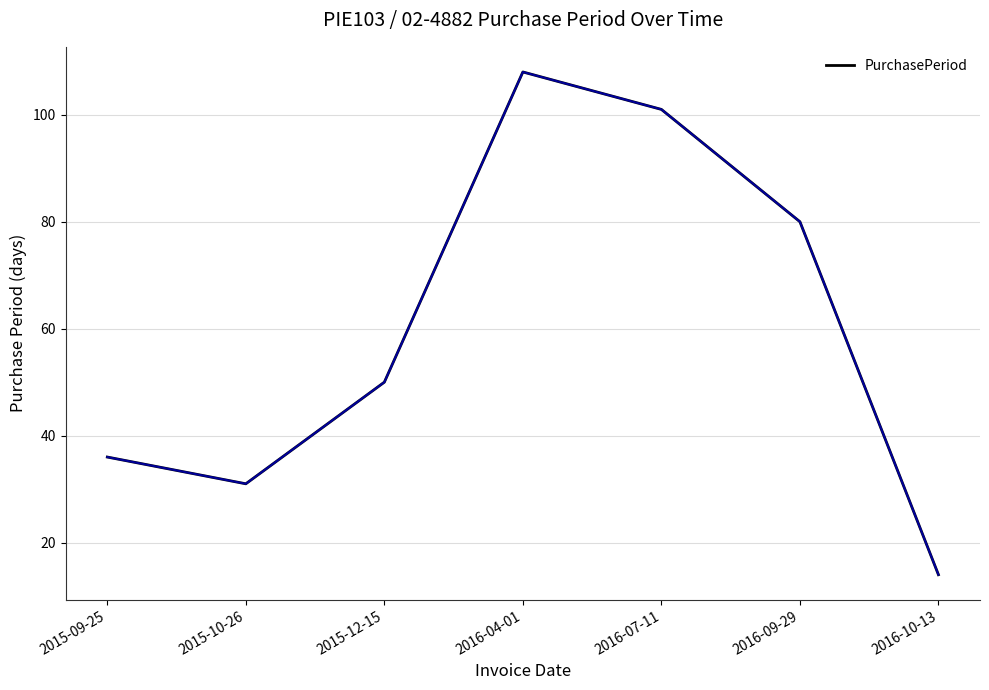

How many values are below 50?

3